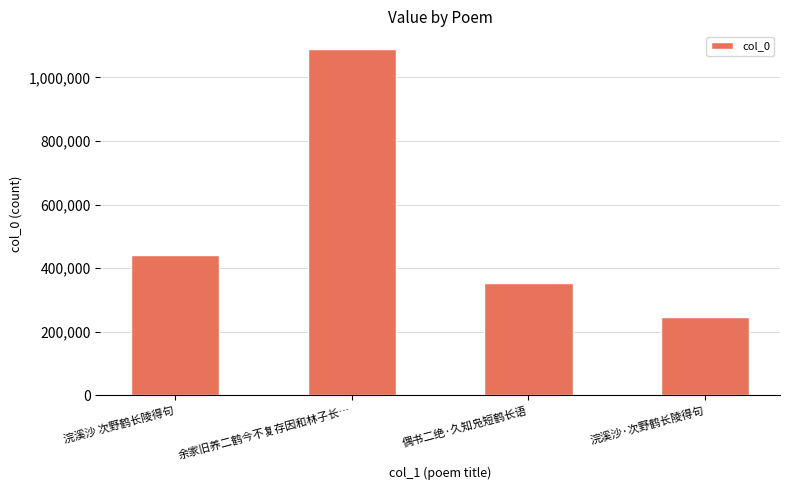

Rank the categories by value from lowest to highest.

浣溪沙·次野鹤长陵得句, 偶书二绝·久知凫短鹤长语, 浣溪沙 次野鹤长陵得句, 余家旧养二鹤今不复存因和林子长…